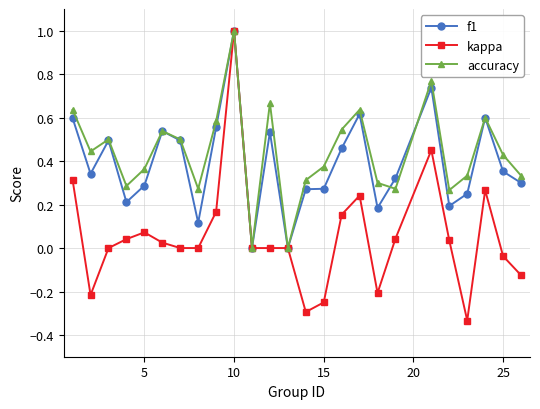

What is the value of the accuracy point at the 10th from the left?

1.0